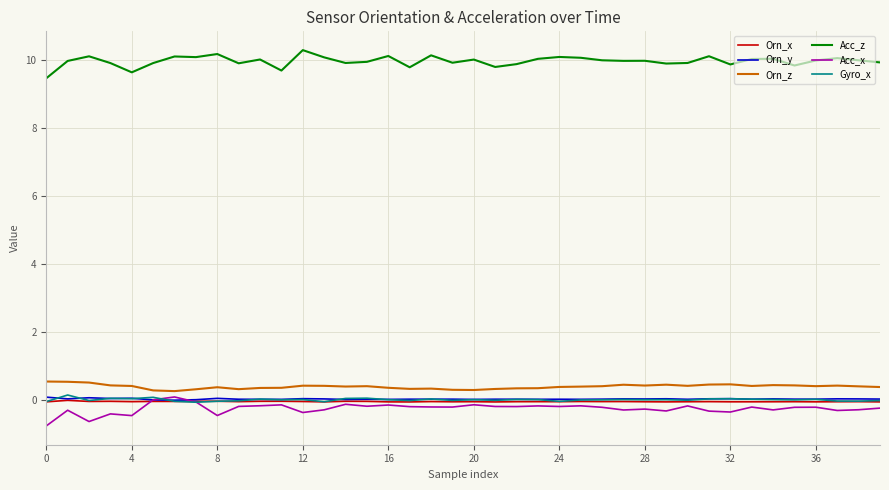

What is the maximum value shown in the chart?

10.3